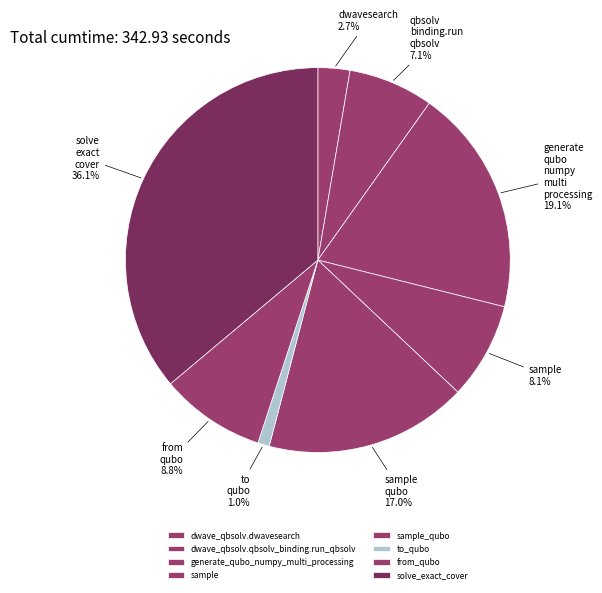

How many slices are in this pie chart?

8